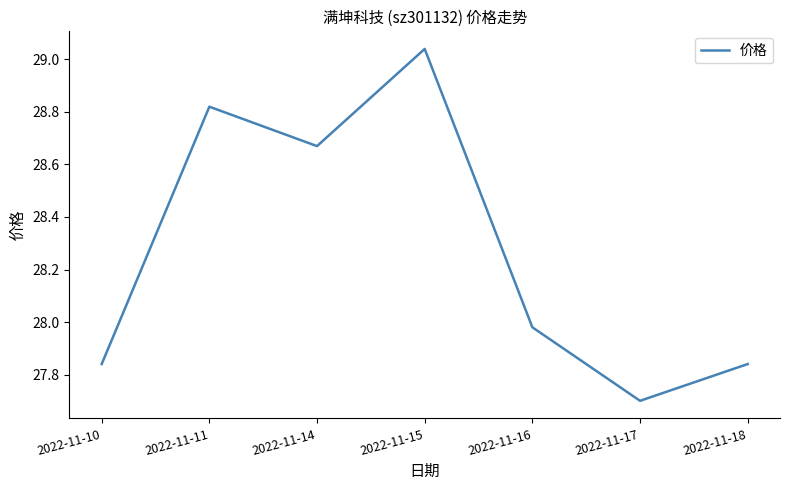

Between 2022-11-14 and 2022-11-15, which is larger?

2022-11-15